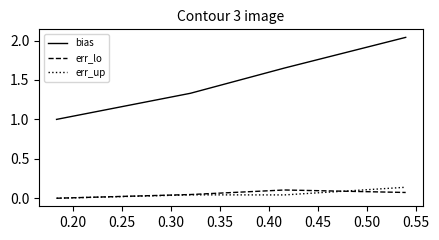

Is this an area chart (filled region under the line)?

No